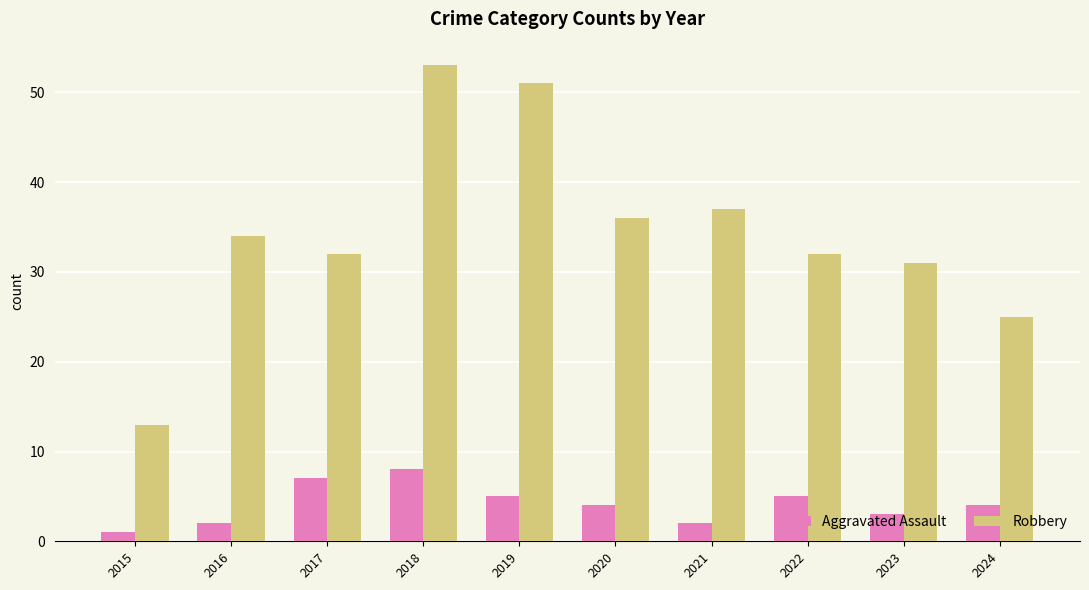

Which series has the largest total across all categories?

Robbery